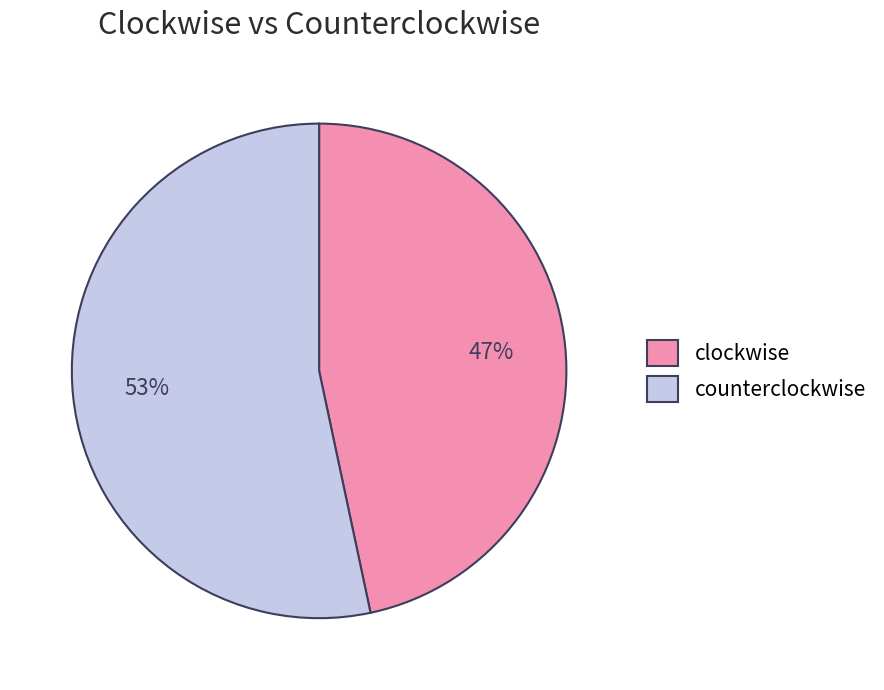

Rank the categories by value from highest to lowest.

counterclockwise, clockwise